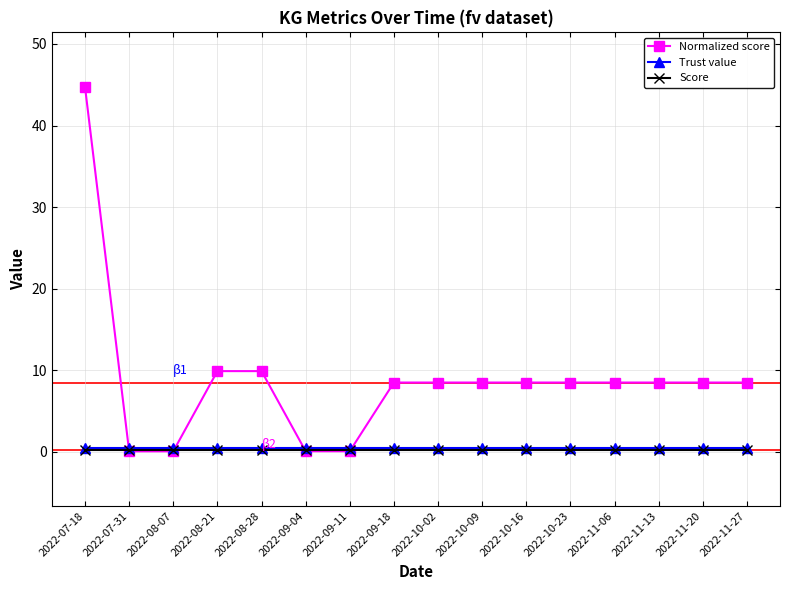

What is the label of the 2nd point from the left?

2022-07-31